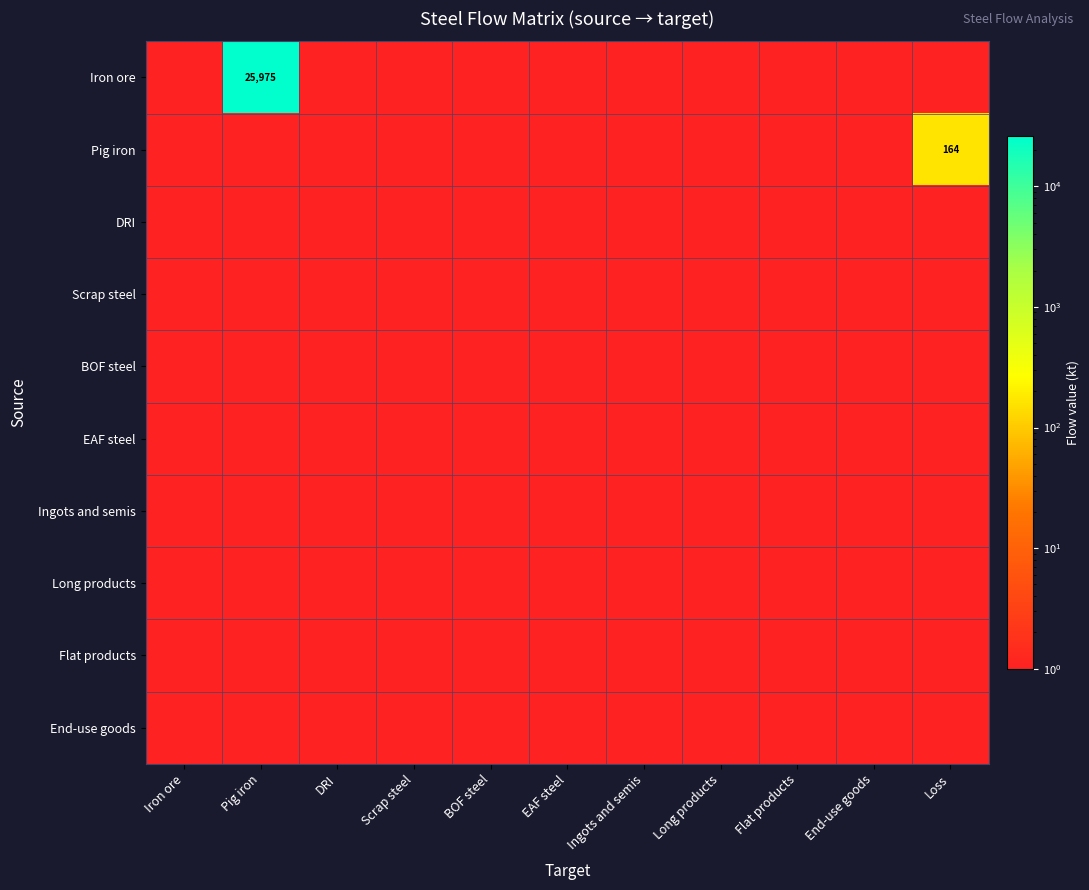

Which category has the lowest value in the Scrap steel series?

Iron ore